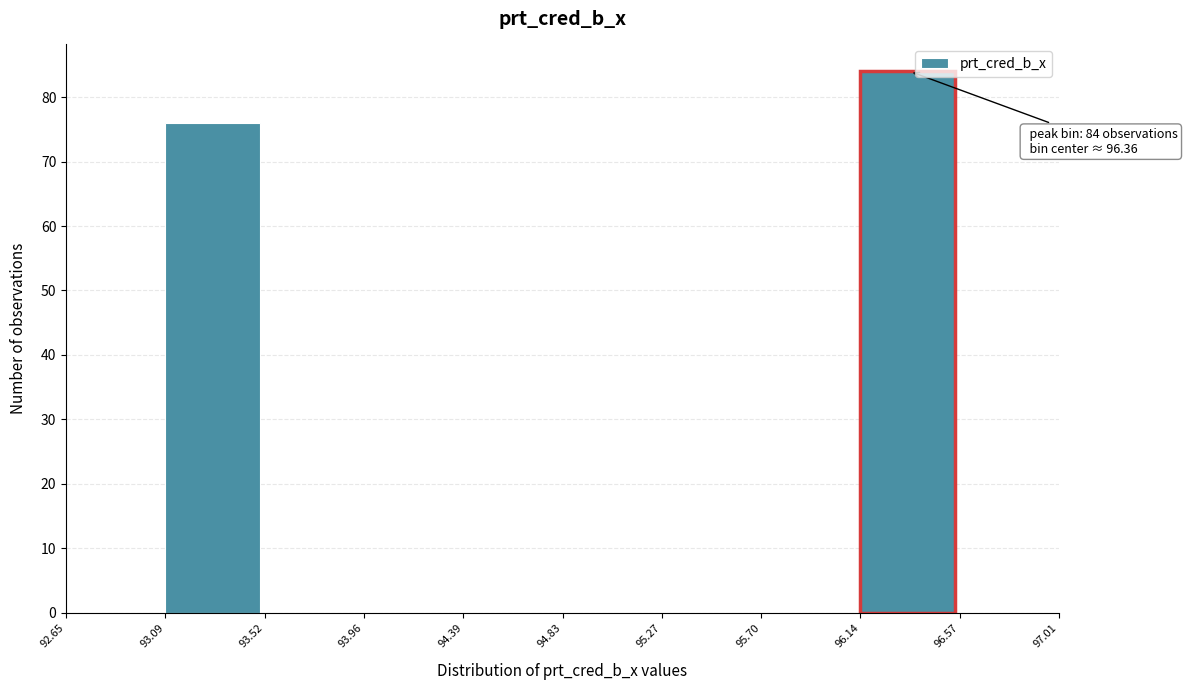

Which range on the x-axis has the tallest bar?

96.14 to 96.57